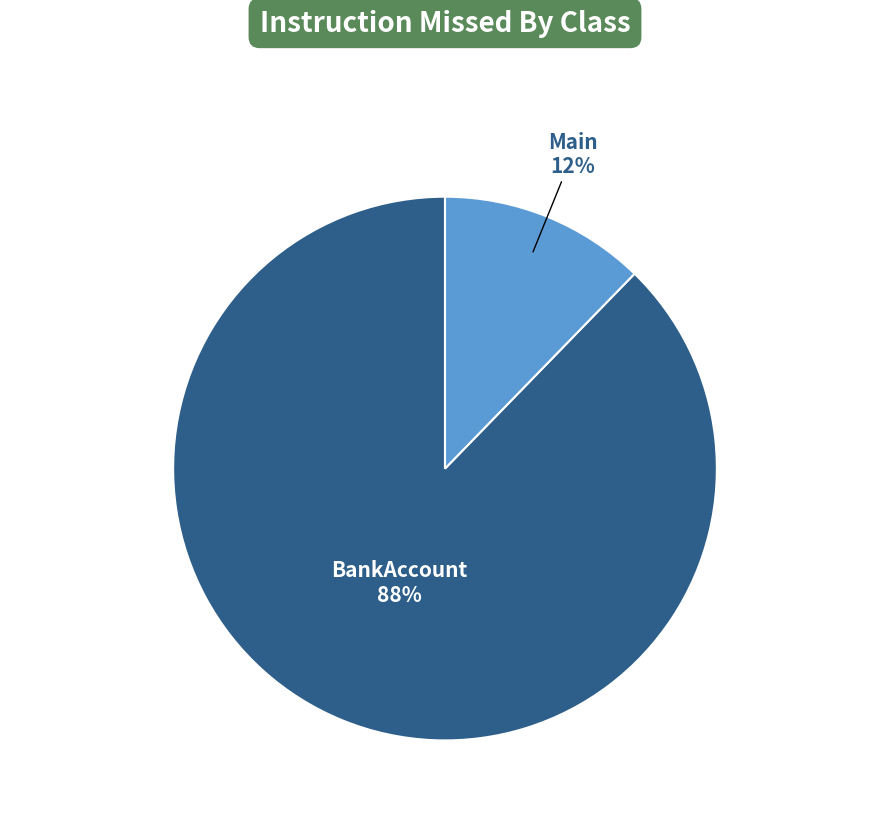

Does BankAccount represent more than half of the total?

Yes